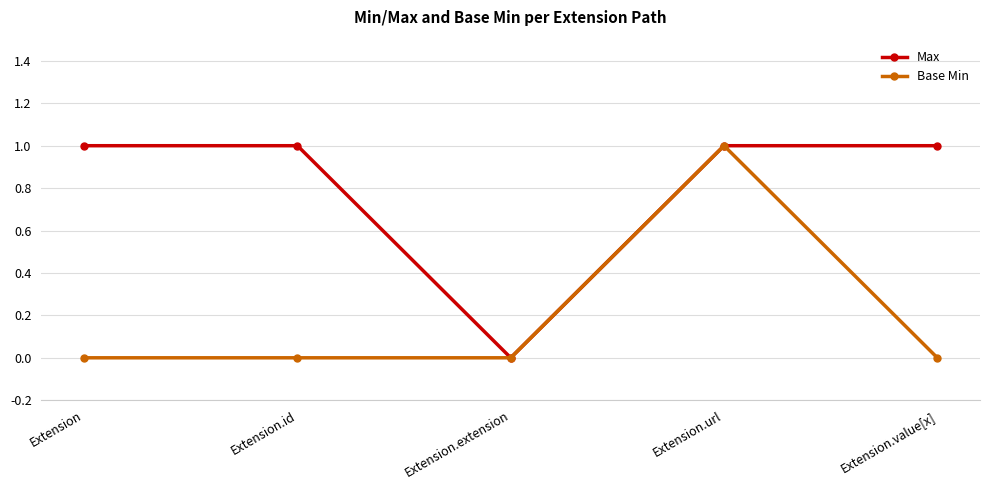

Between Extension.id and Extension.url, which series saw the biggest shift?

Base Min